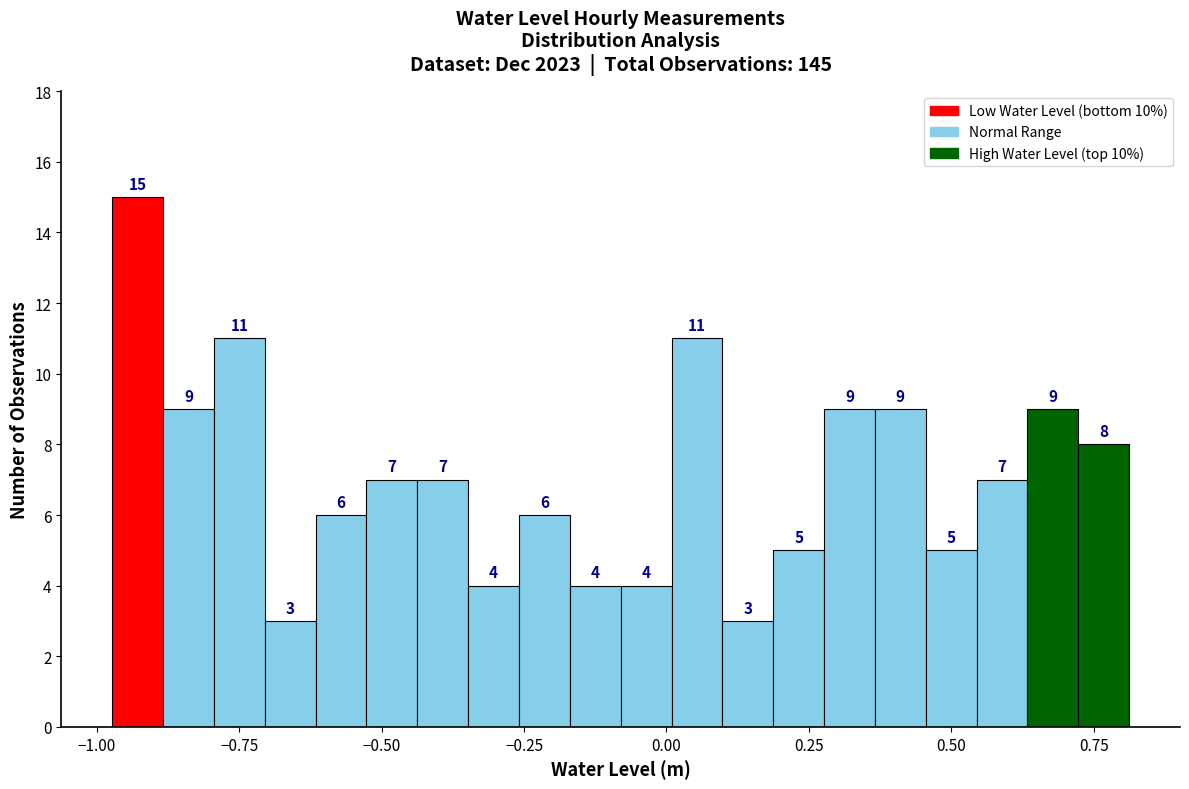

Around what value on the x-axis is the tallest bar? Give the approximate position of its centre, as read against the axis.

-0.95